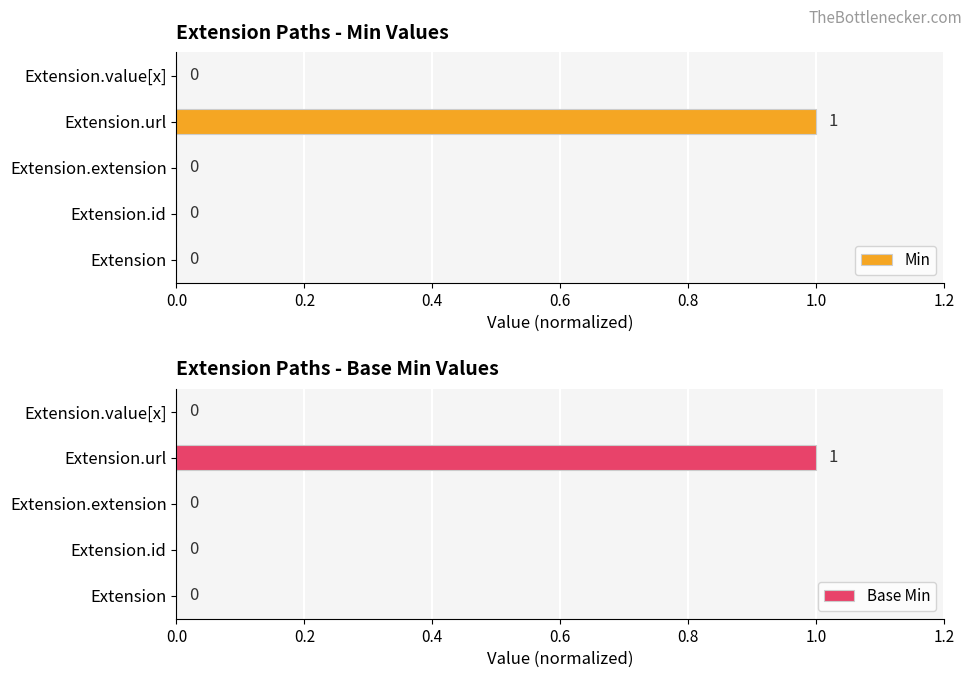

What is the difference between the Base Min values at Extension.id and Extension.url?

1